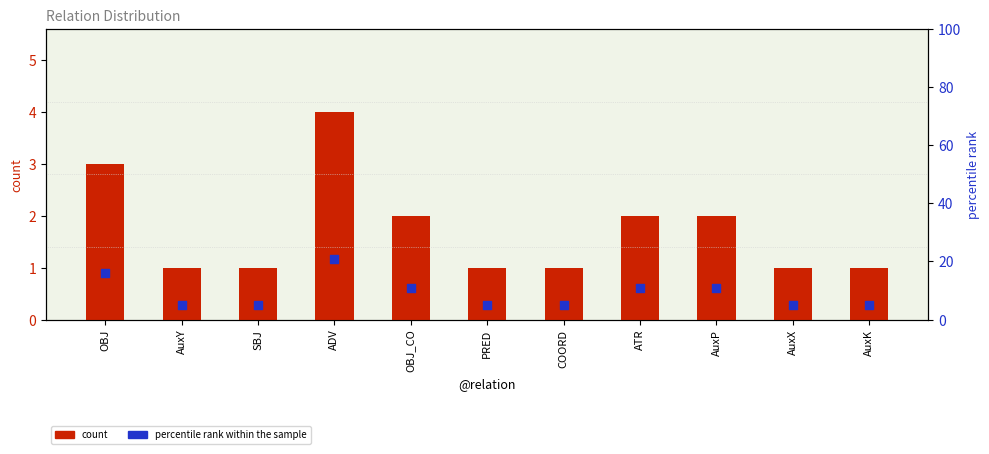

Which series reaches the minimum Y coordinate?

count